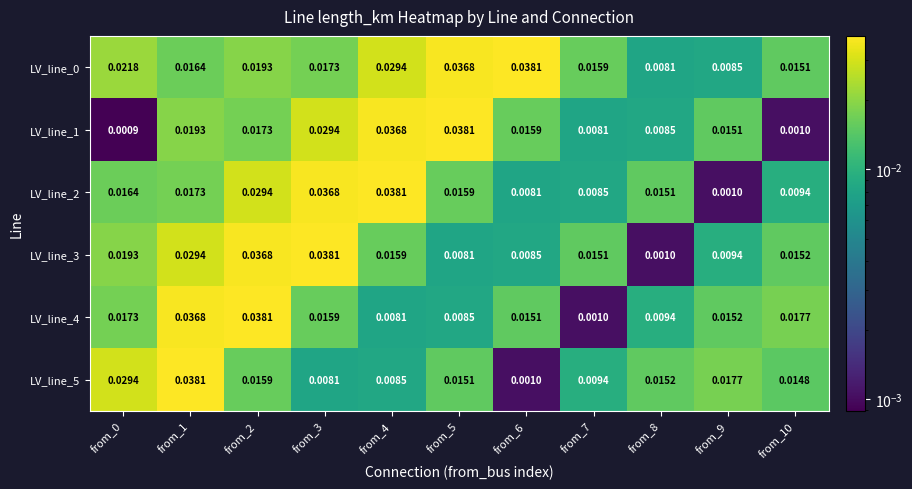

Is the value of LV_line_5 at from_4 greater than the value of LV_line_4 at from_3?

No